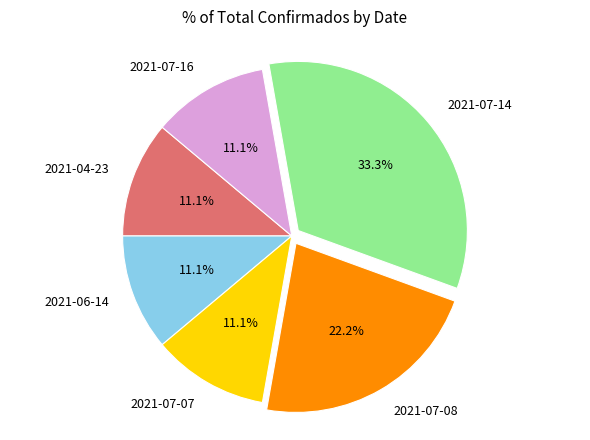

Approximately how many times larger is the value at 2021-04-23 compared to 2021-06-14?

1.0